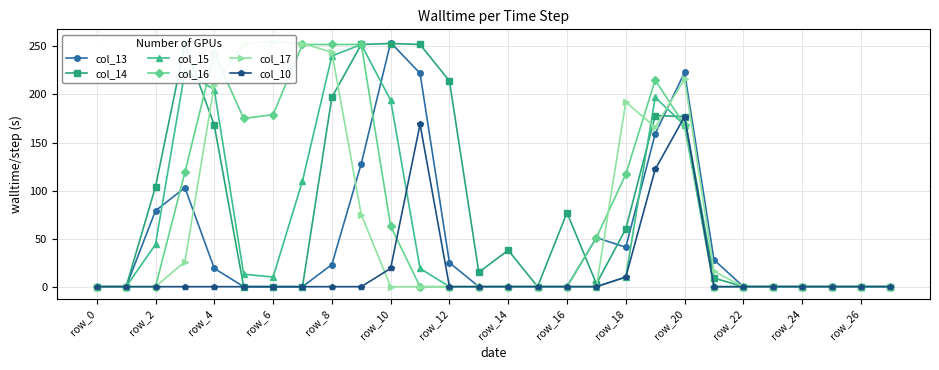

Is it true that col_16 equals 258 at row_20?

False